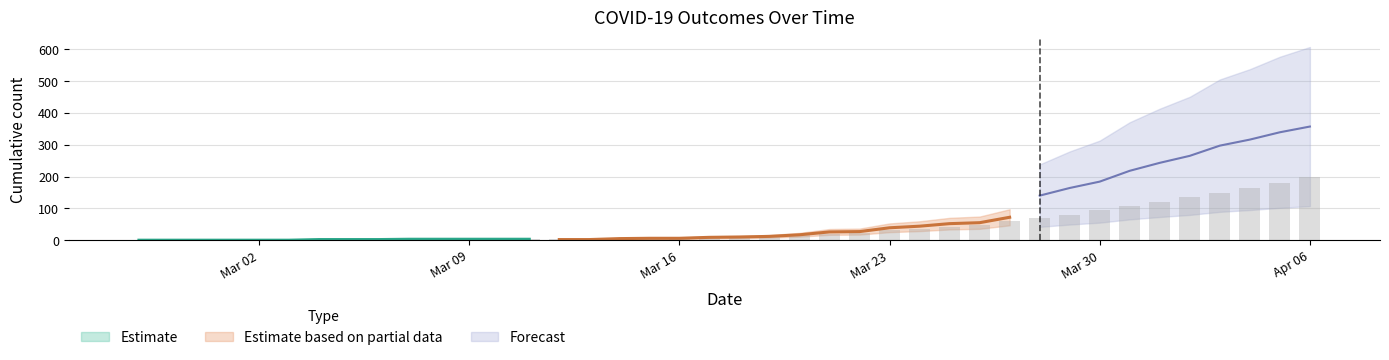

What is the label of the 39th bar from the right?

2020-02-28